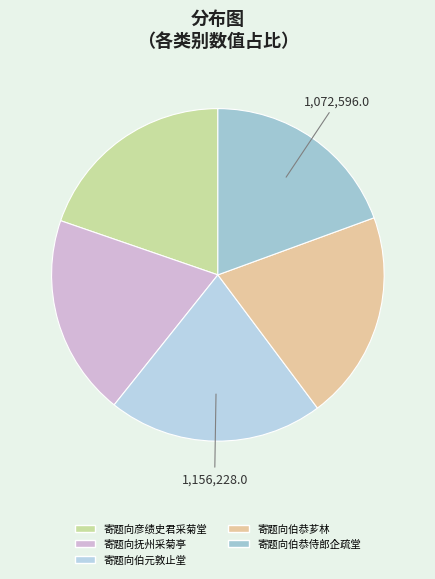

Which category has the smallest portion of the pie?

寄题向抚州采菊亭